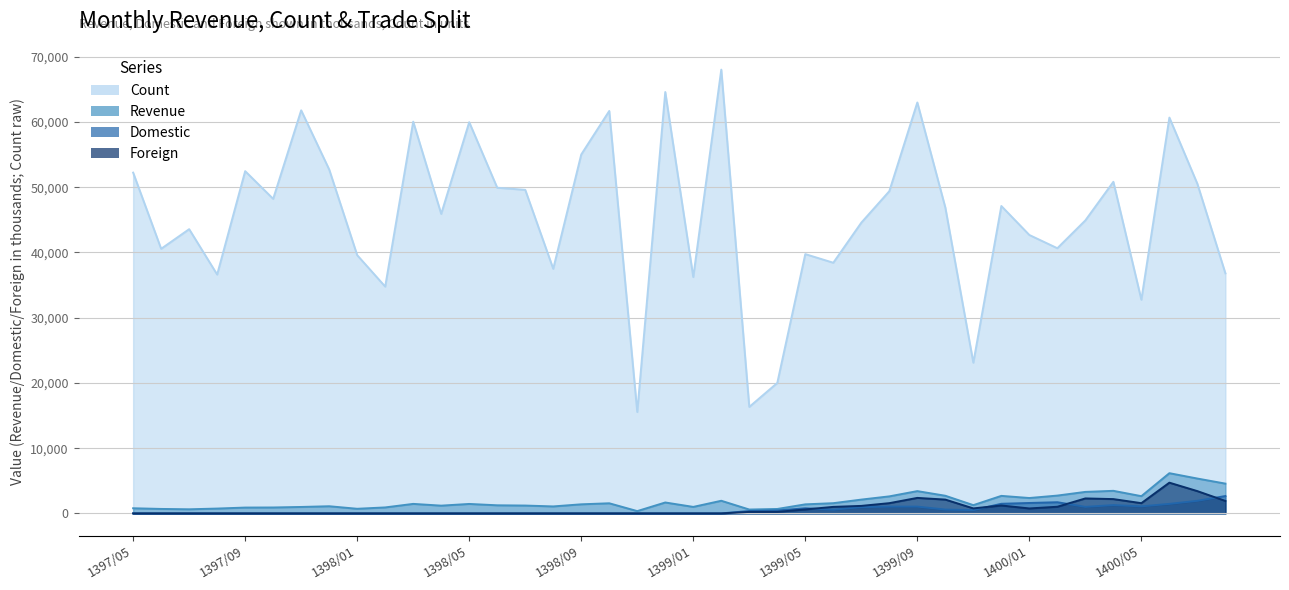

Where is the first local minimum for Revenue?

1397/07